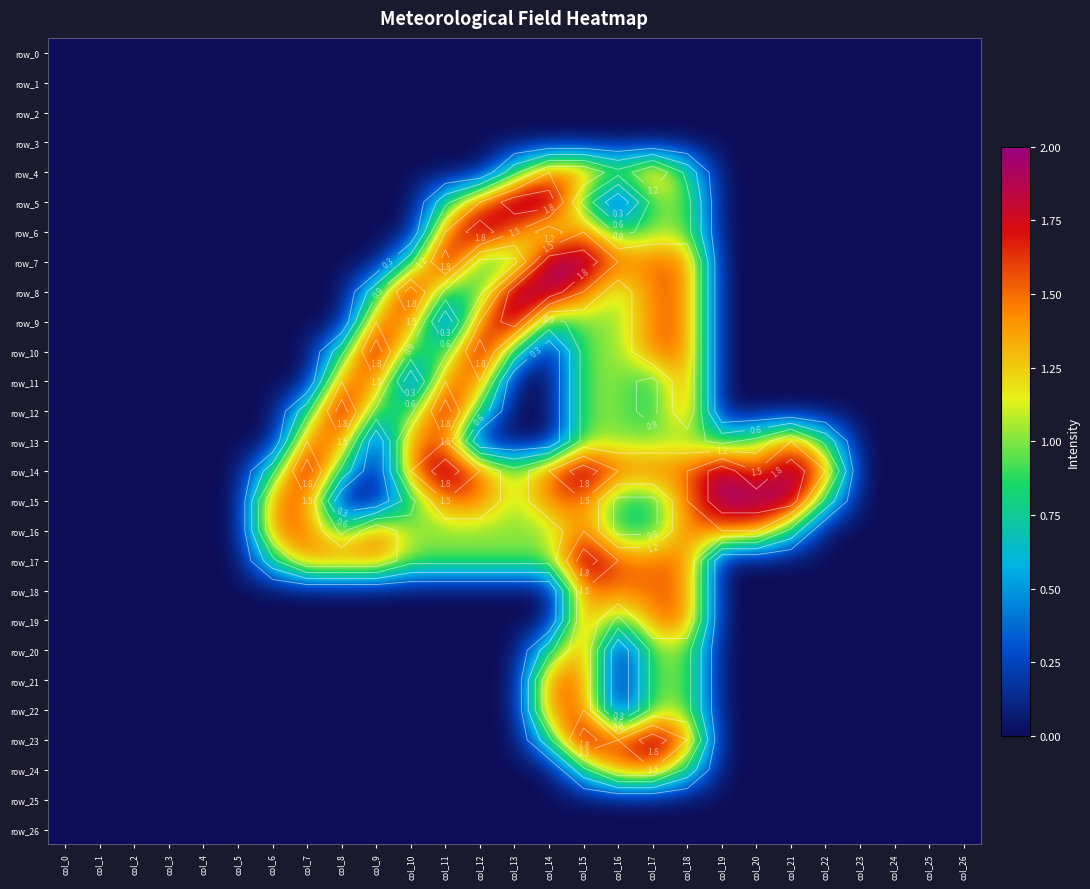

Between col_4 and col_25, which series saw the biggest shift?

row_0